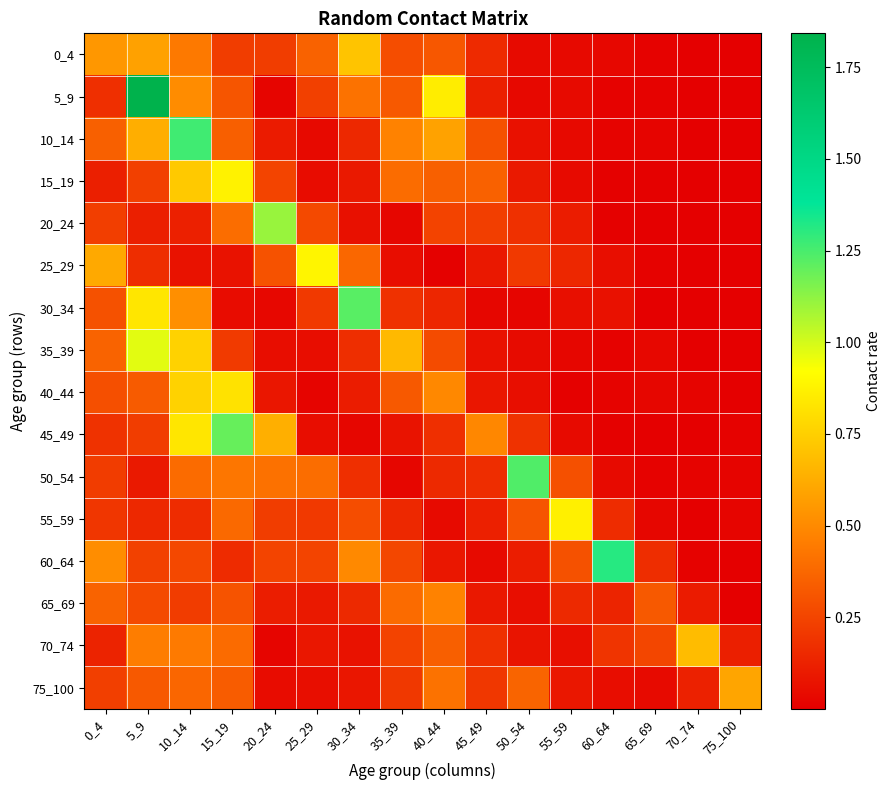

At which category is the sum across all series the highest?

10_14